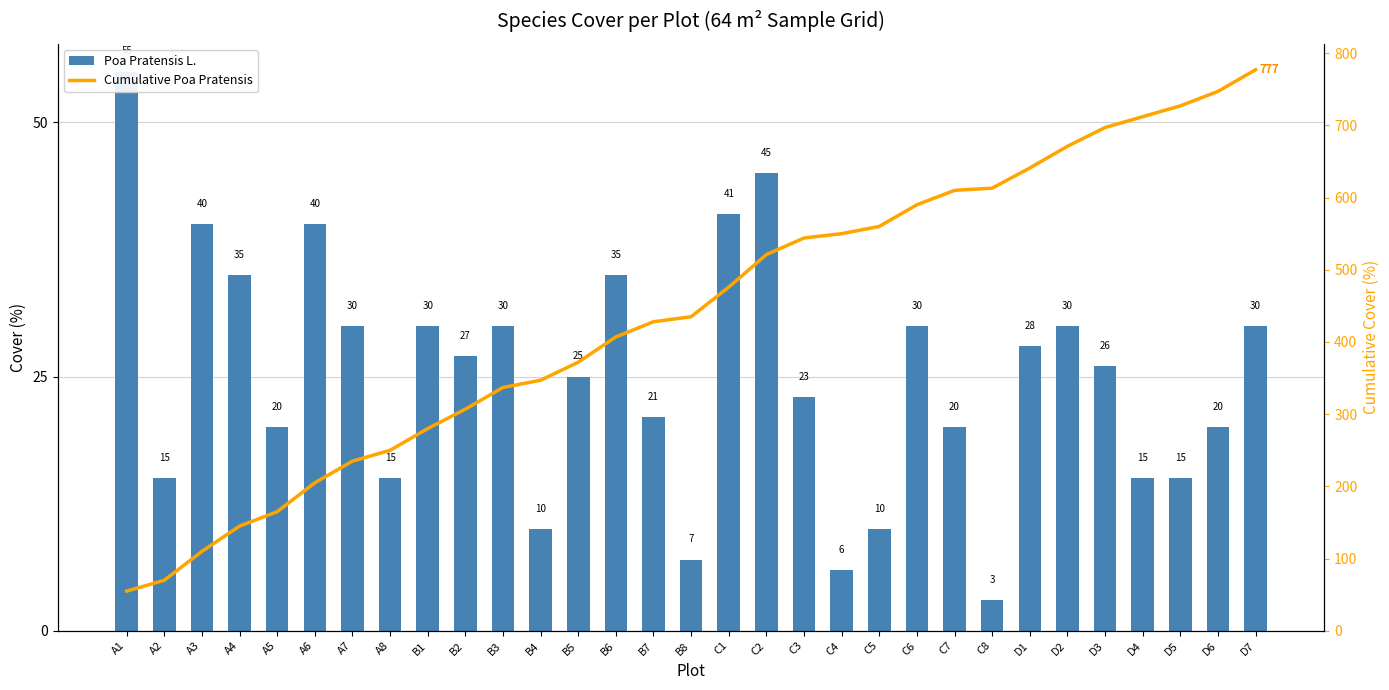

How many data points in Poa Pratensis L. are less than 26?

15